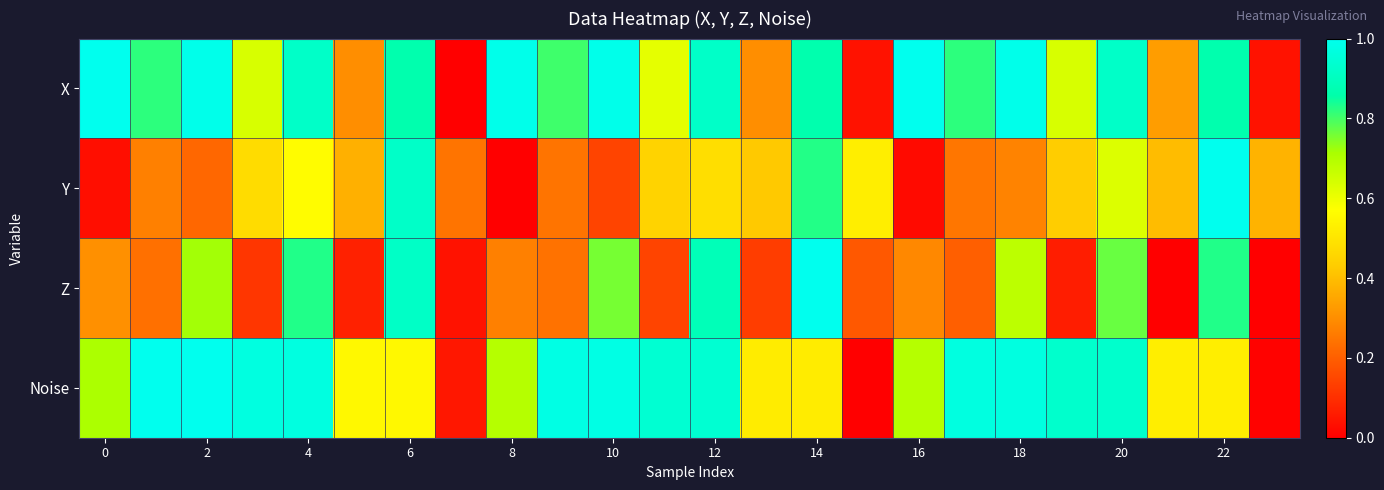

Reading left to right, list all the values displayed in this chart.

X: 1.0	0.8	1.0	0.6	0.9	0.3	0.9	0.0	1.0	0.8	1.0	0.6	0.9	0.3	0.9	0.0	1.0	0.8	1.0	0.6	0.9	0.3	0.9	0.0
Y: 0.0	0.3	0.2	0.5	0.6	0.4	0.9	0.2	0.0	0.2	0.1	0.5	0.5	0.4	0.8	0.5	0.0	0.2	0.3	0.4	0.6	0.4	1.0	0.4
Z: 0.3	0.2	0.7	0.1	0.8	0.1	0.9	0.0	0.3	0.2	0.8	0.1	0.9	0.1	1.0	0.2	0.3	0.2	0.7	0.1	0.8	0.0	0.8	0.0
Noise: 0.7	1.0	1.0	1.0	1.0	0.6	0.6	0.0	0.7	1.0	1.0	0.9	0.9	0.5	0.5	0.0	0.7	1.0	1.0	0.9	0.9	0.5	0.5	0.0